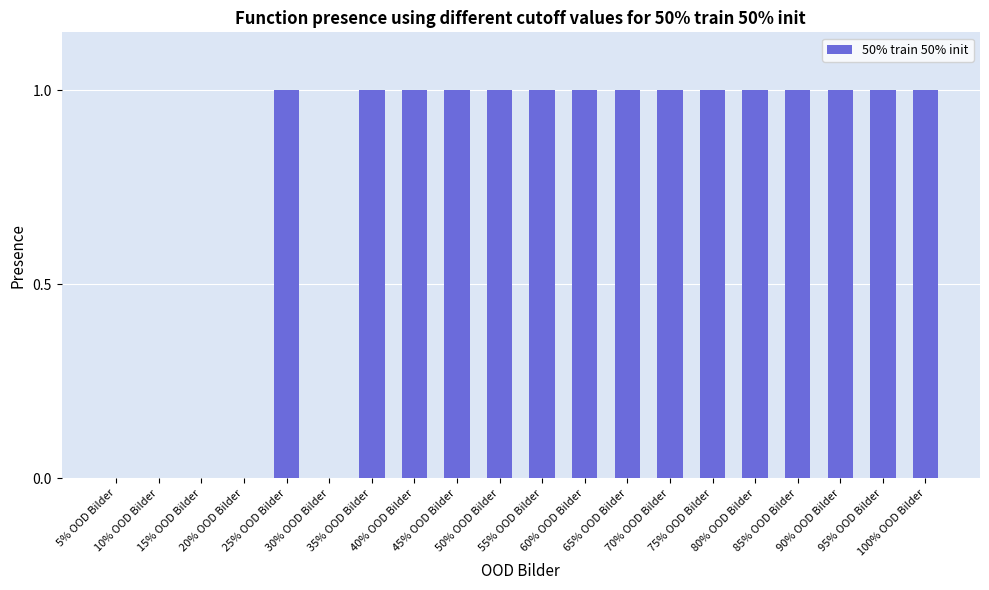

Are the bars horizontal?

No